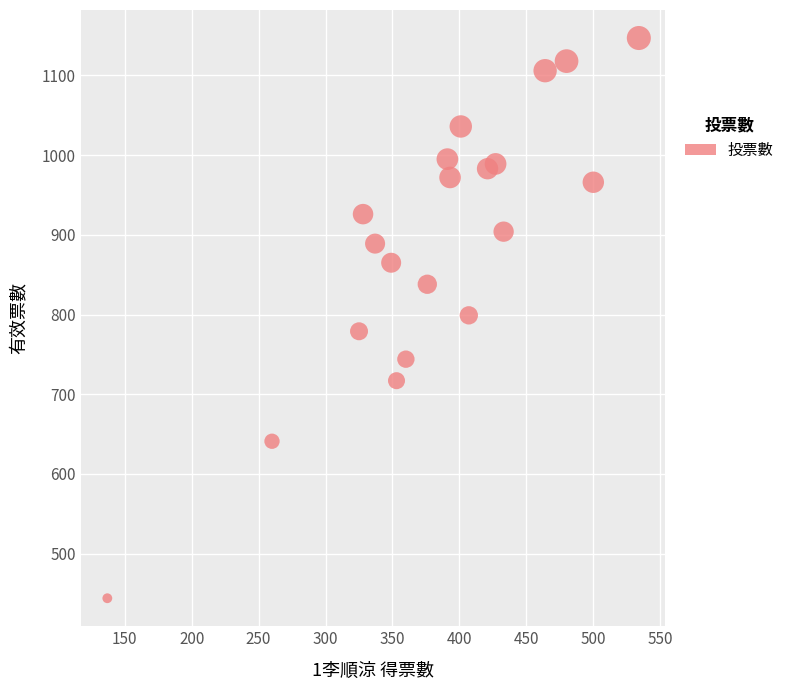

What is the range of Y values (max minus min)?

703